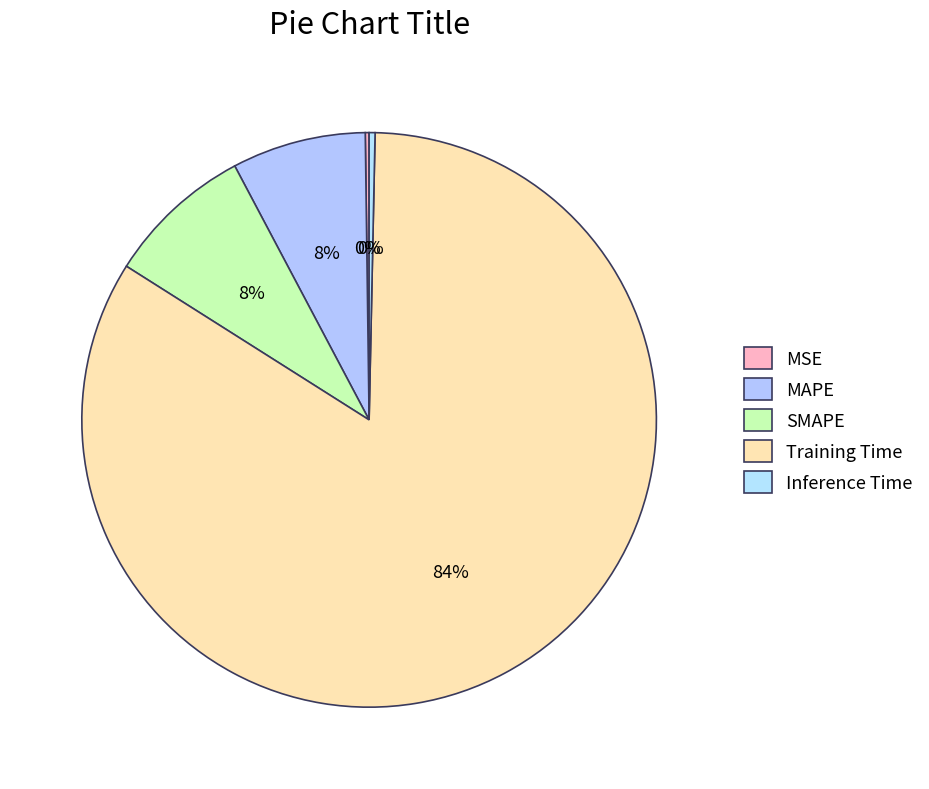

Rank the categories by value from lowest to highest.

MSE, Inference Time, MAPE, SMAPE, Training Time